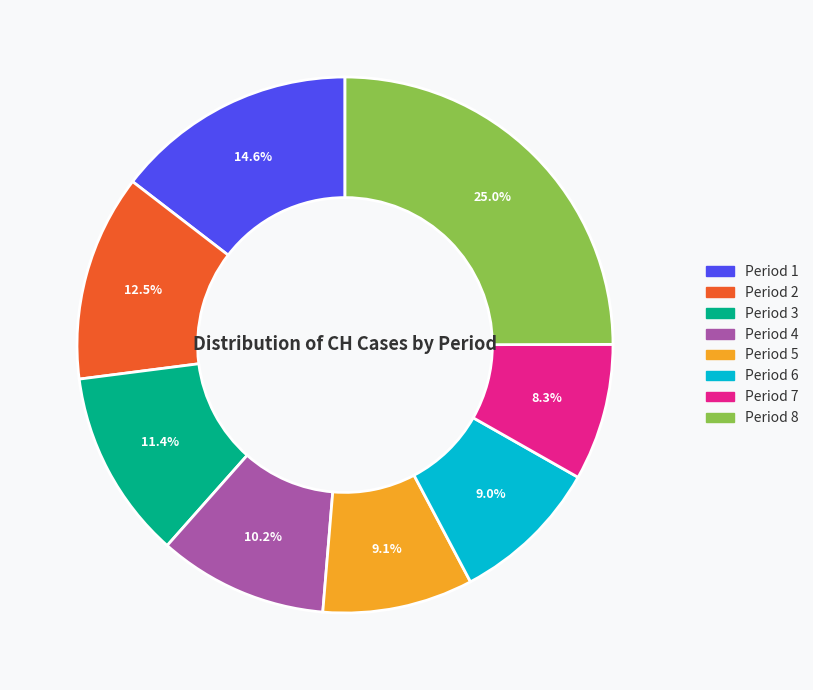

What is the ratio of the value at Period 5 to the value at Period 3?

0.8